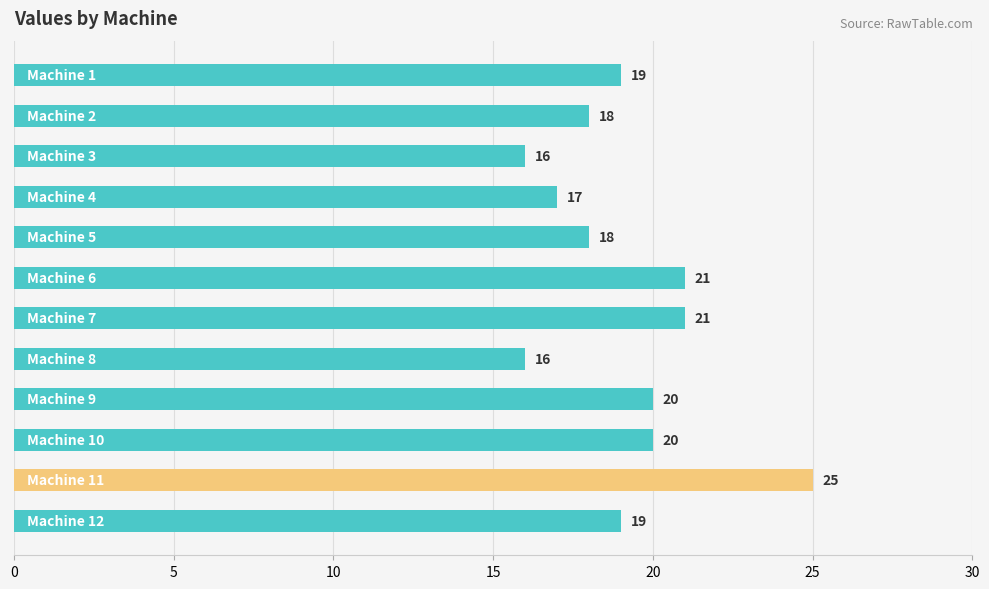

What is the value of the 7th bar from the top?

21